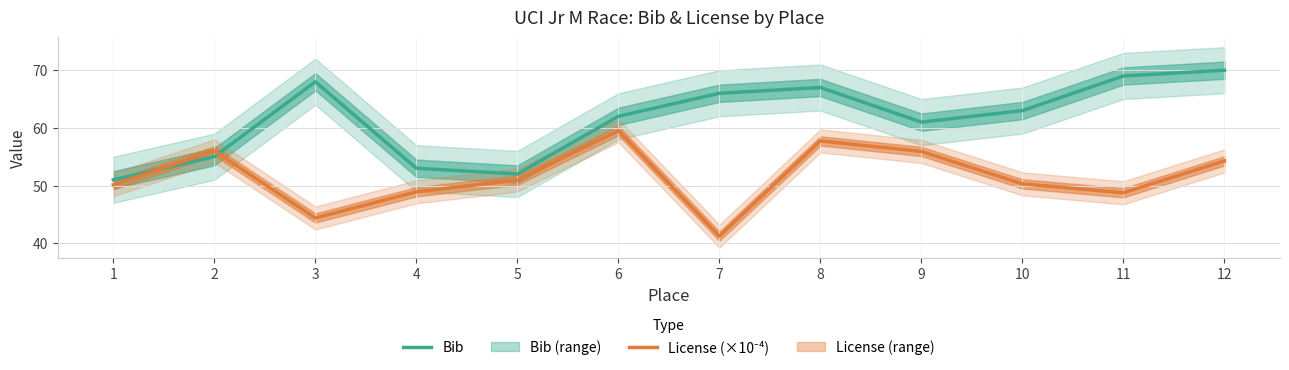

At which label is License (×10⁻⁴) closest to 50?

1